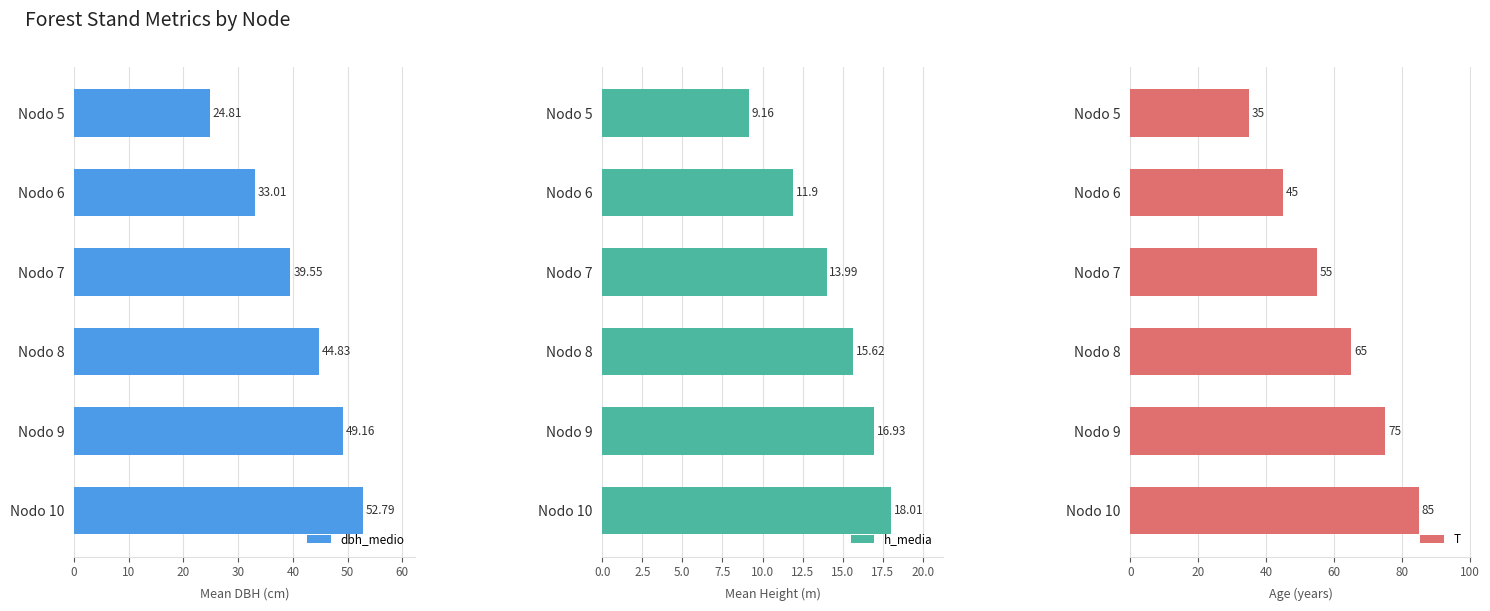

Are the bars grouped side by side (vs. stacked)?

Yes